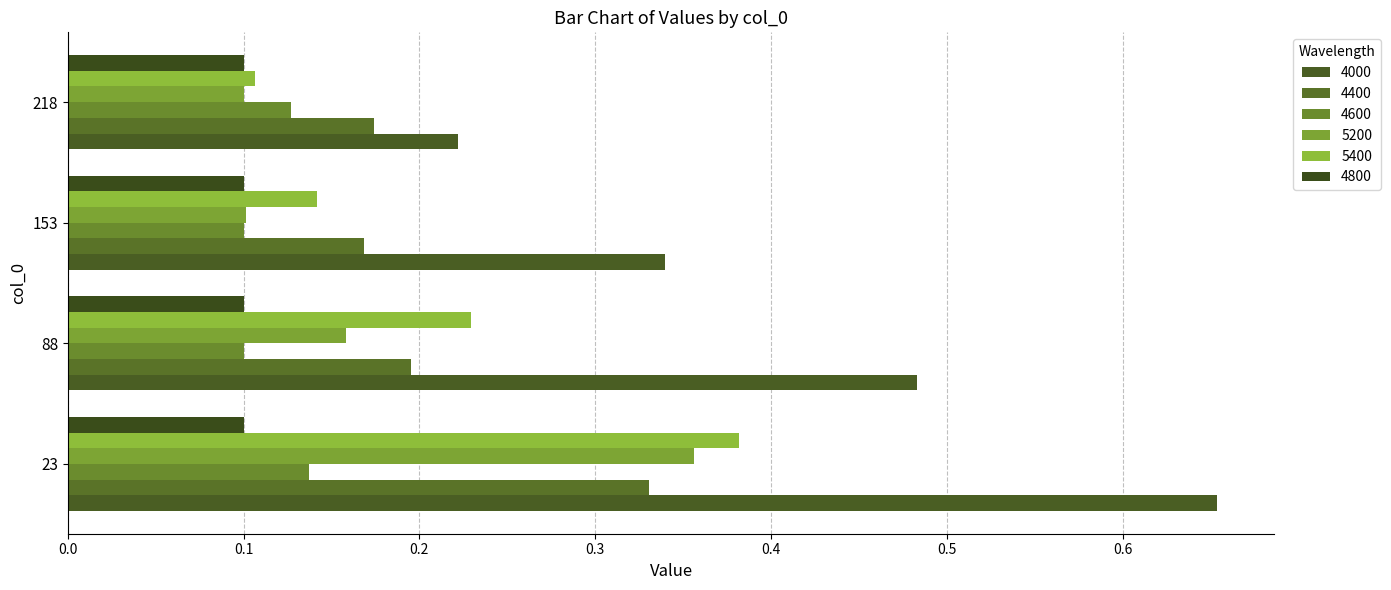

What is the minimum value shown in the chart?

0.1